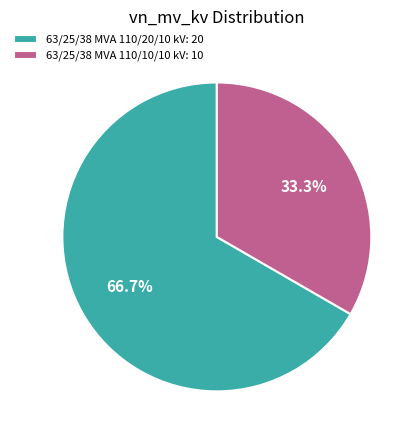

Rank the categories by value from highest to lowest.

63/25/38 MVA 110/20/10 kV, 63/25/38 MVA 110/10/10 kV